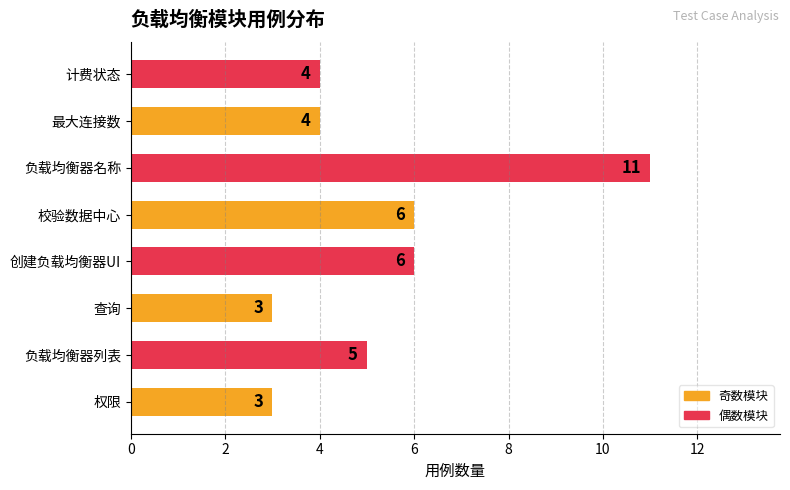

What value does the data have at 校验数据中心?

6